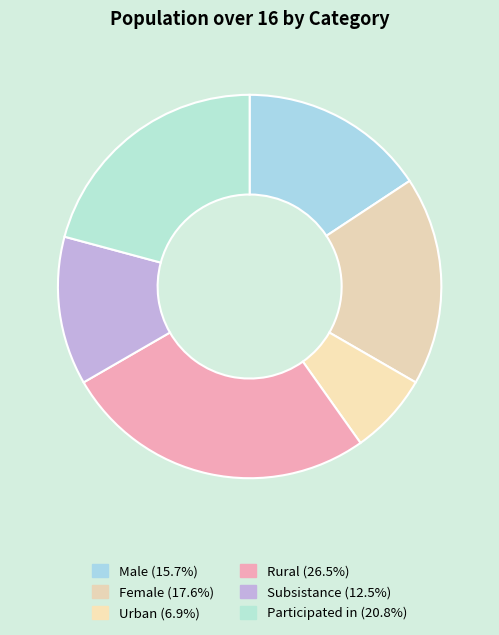

What is the ratio of the value at Urban to the value at Female?

0.4